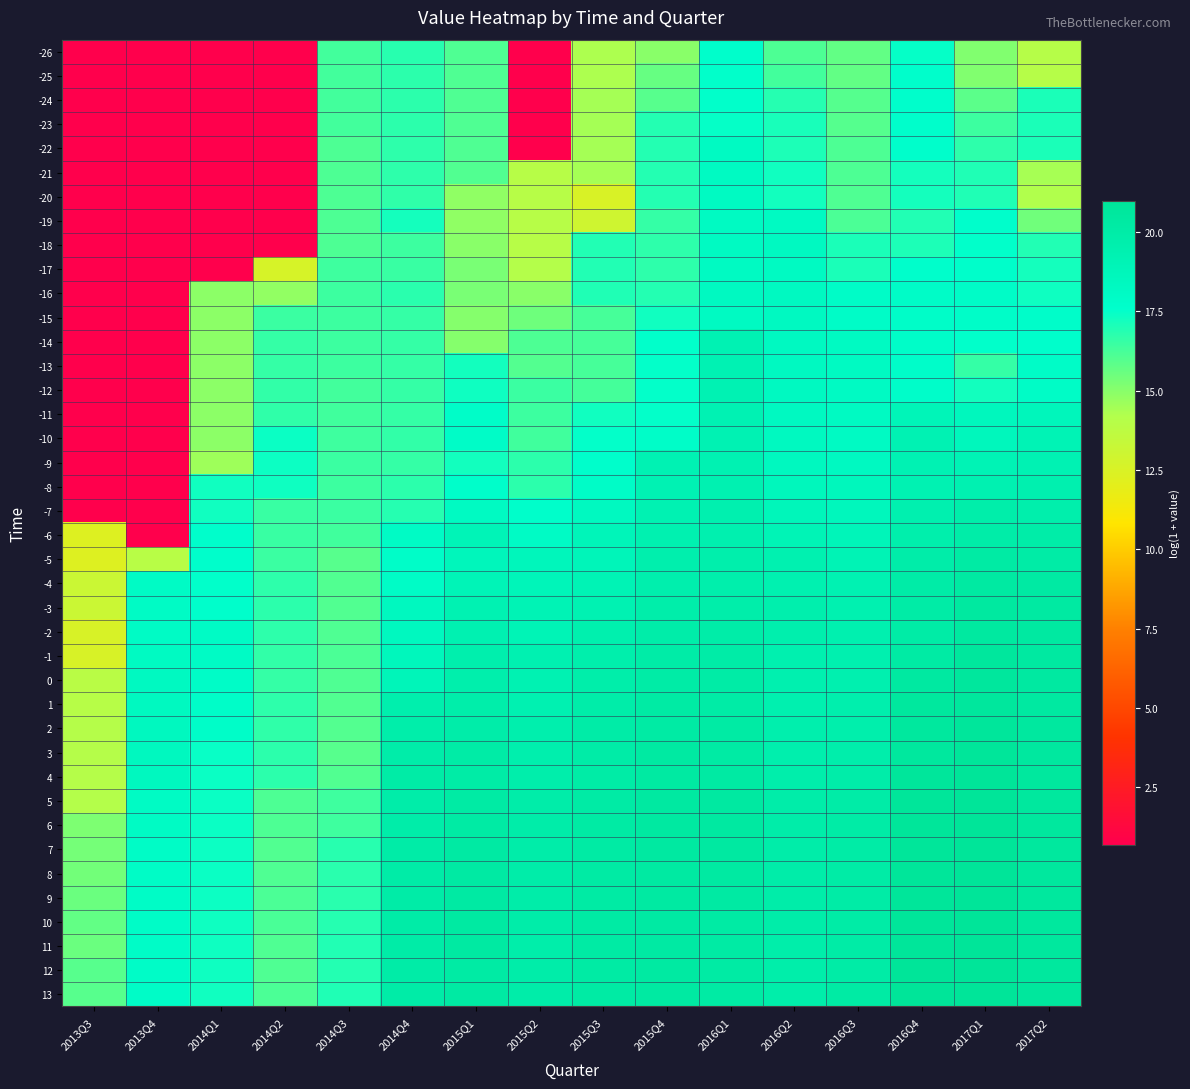

At which category is the sum across all series the highest?

2016Q1